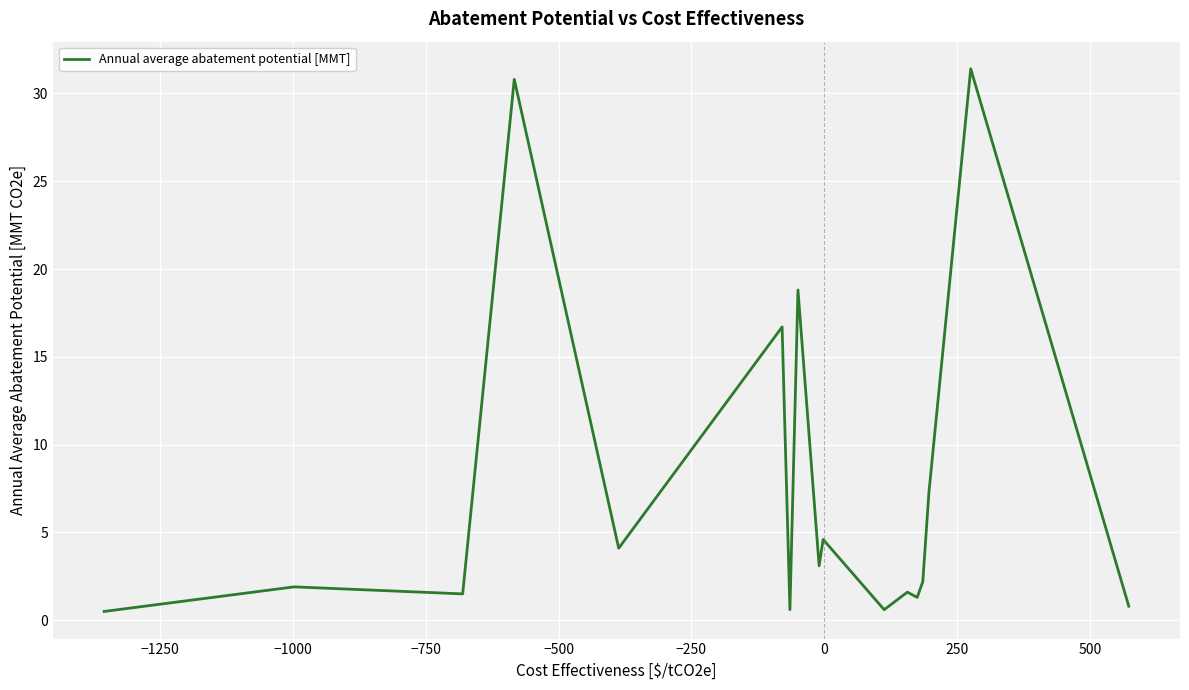

What is the maximum value shown in the chart?

31.4